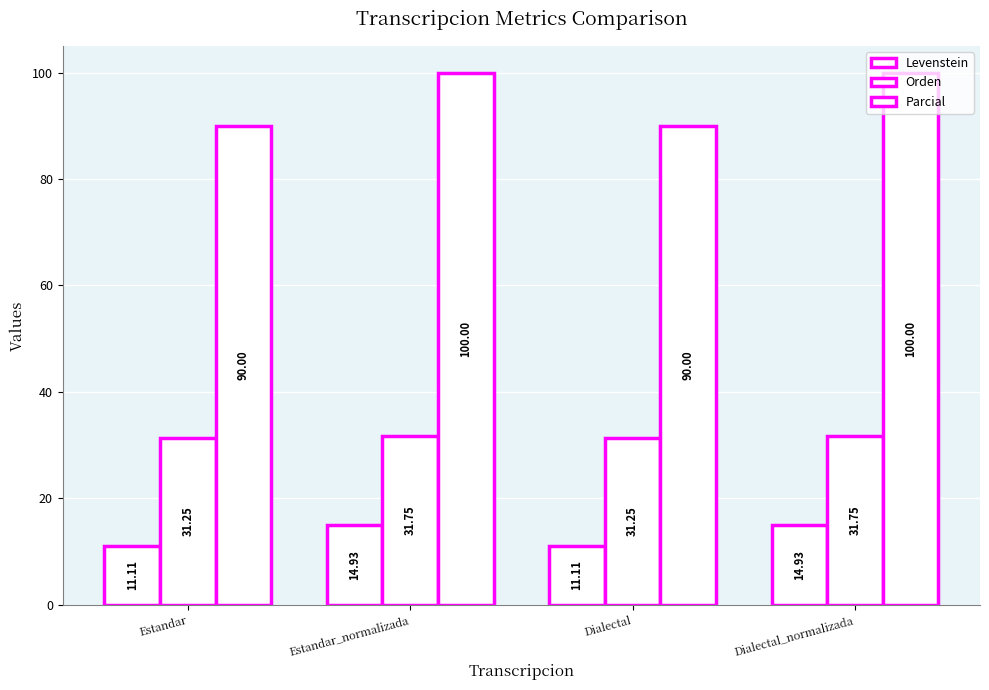

How many data points does each series have?

4